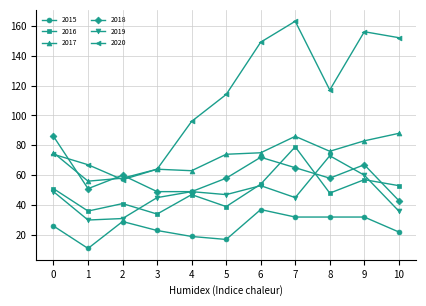

In 2019, how many points are higher than both neighbors (excluding endpoints)?

3